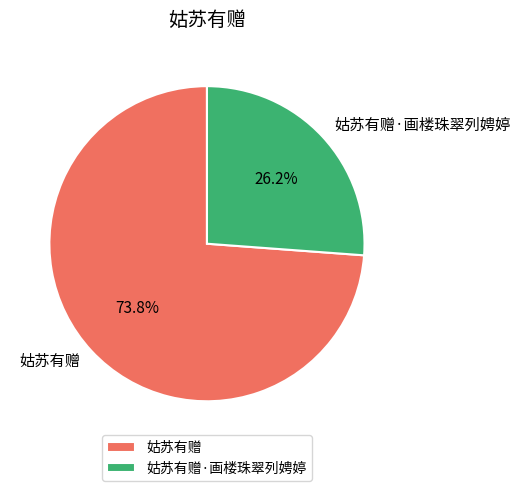

Which slice is the smallest?

姑苏有赠·画楼珠翠列娉婷